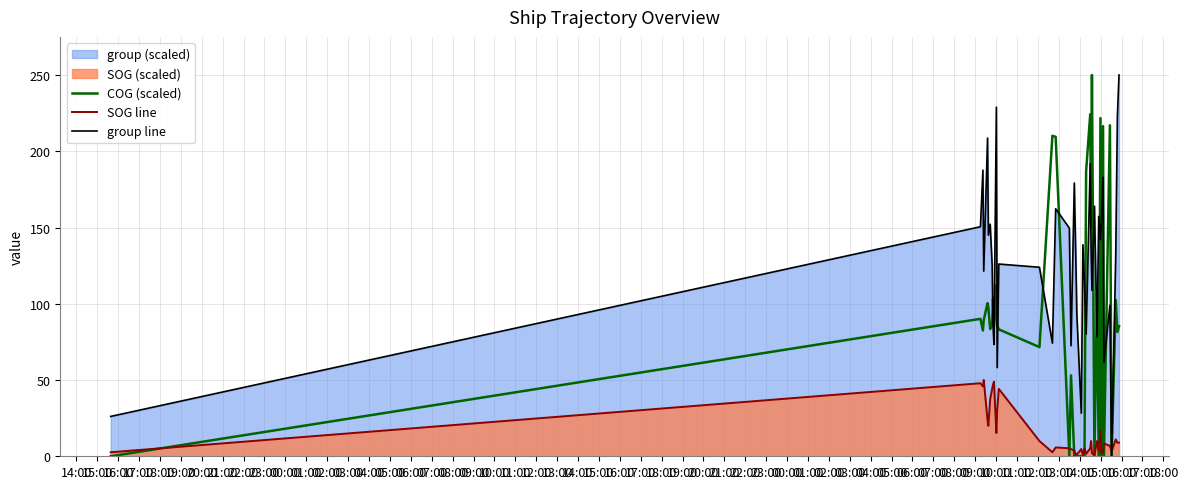

Which series has the largest total across all categories?

group line